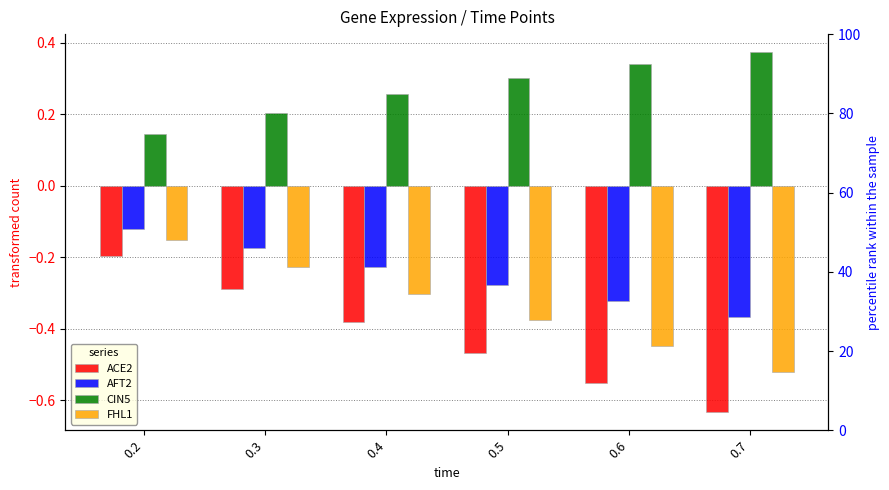

Count the number of categories in the chart.

6